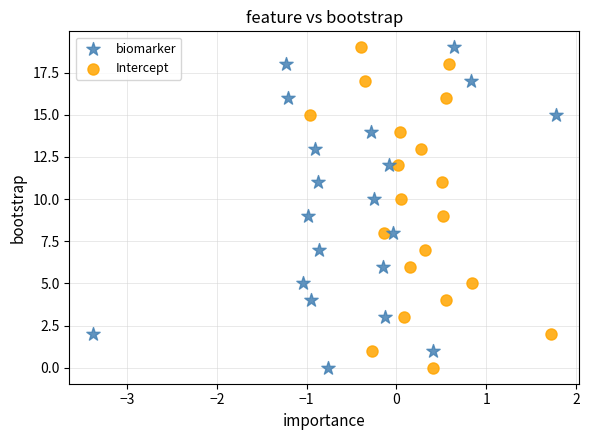

What are all the series names shown in the legend?

biomarker, Intercept